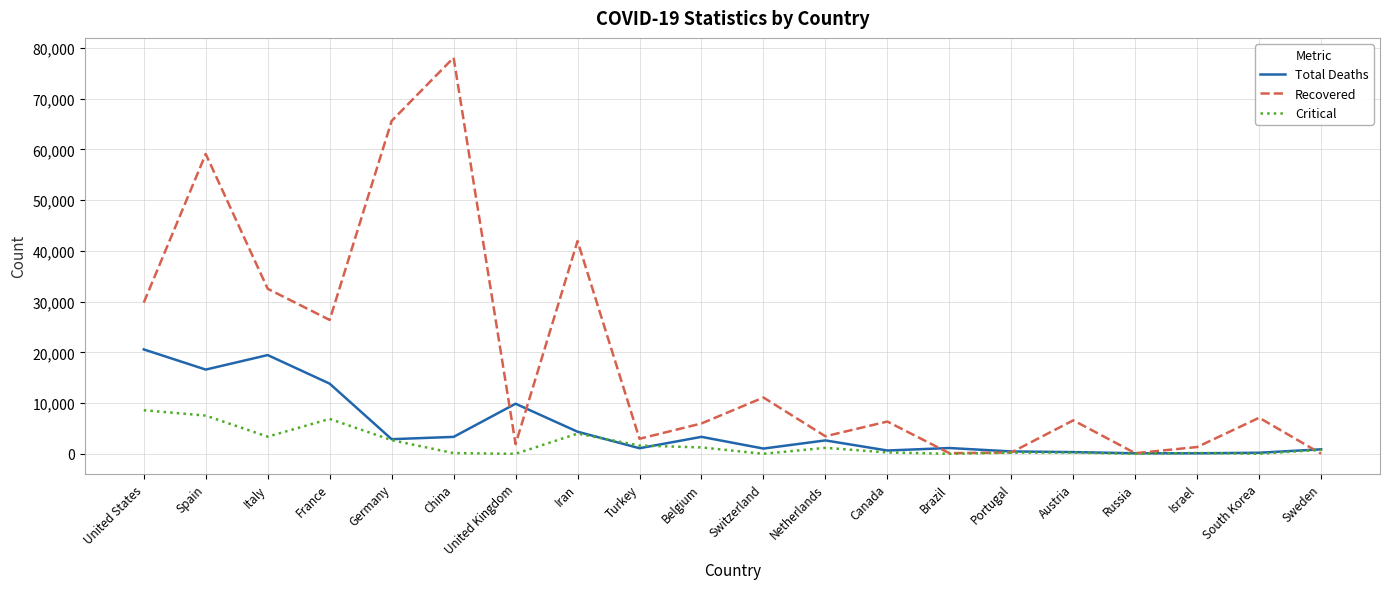

Which series has the largest range (max minus min)?

Recovered